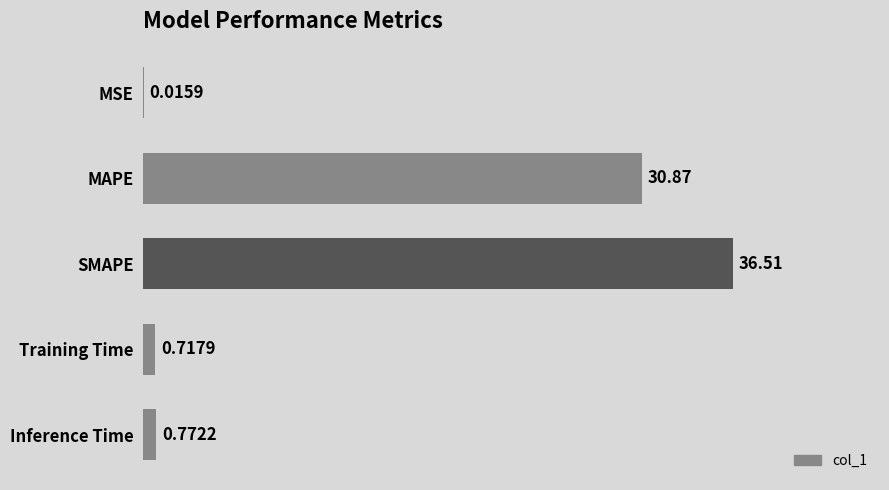

Between Training Time and Inference Time, which is larger?

Inference Time